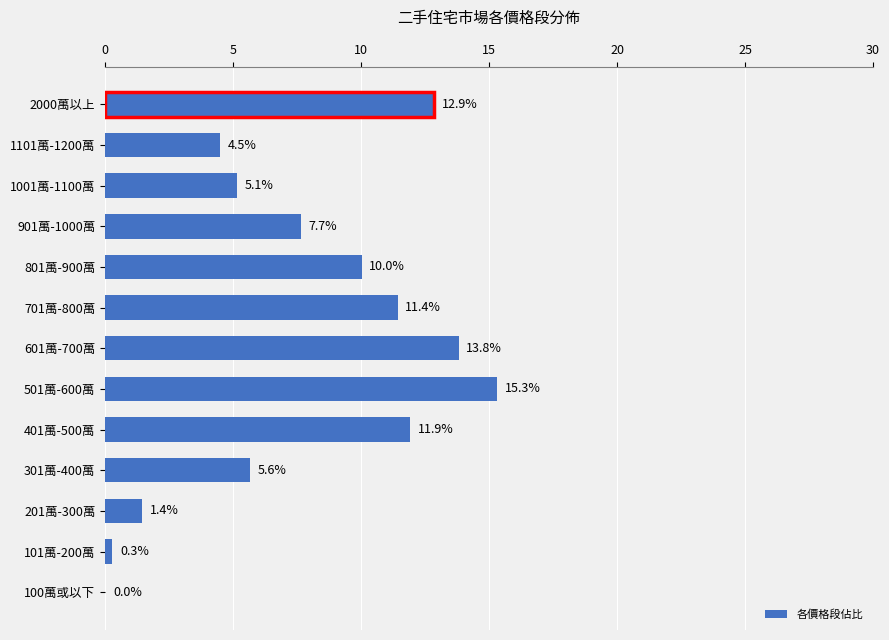

At which label is the value closest to 7?

901萬-1000萬